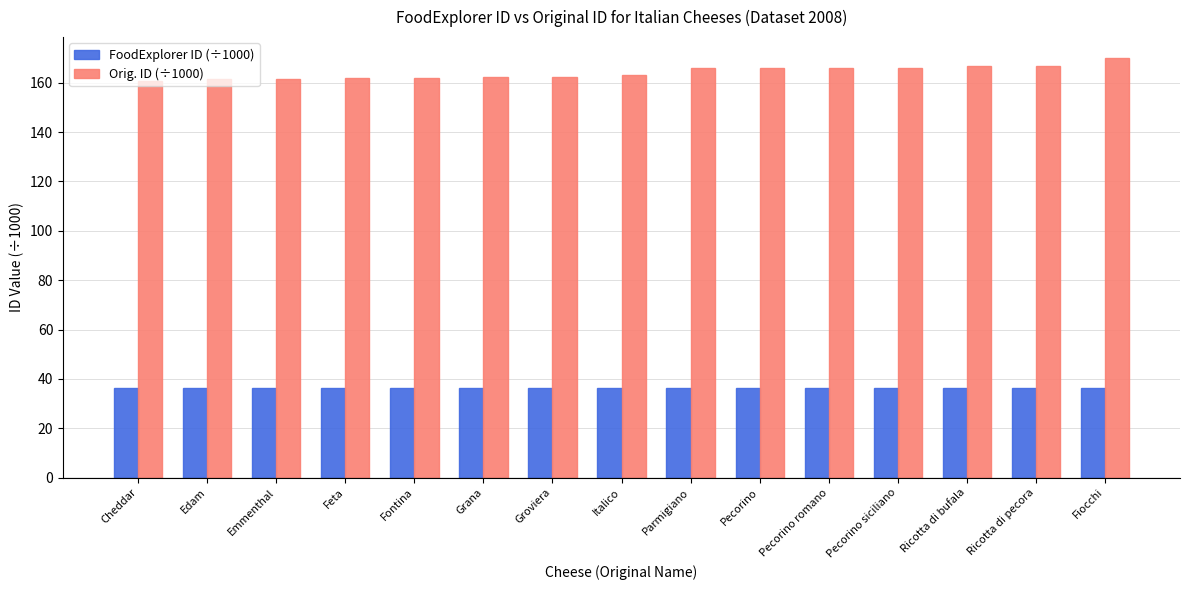

What is the label of the 13th bar from the left?

Ricotta di bufala